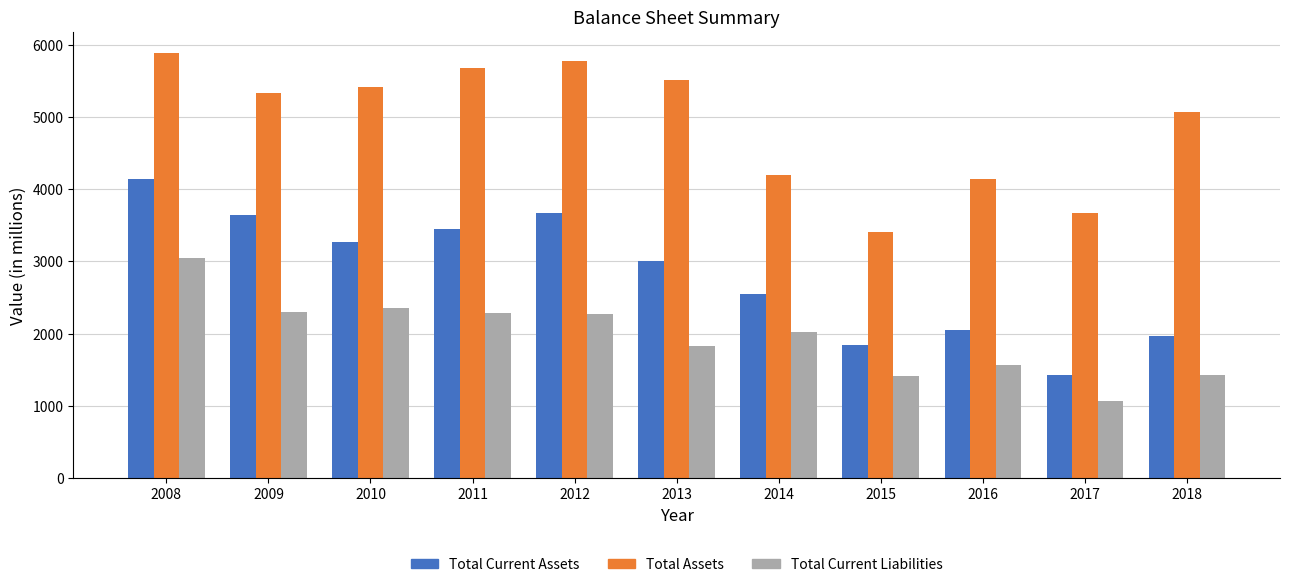

Count the number of categories in the chart.

11